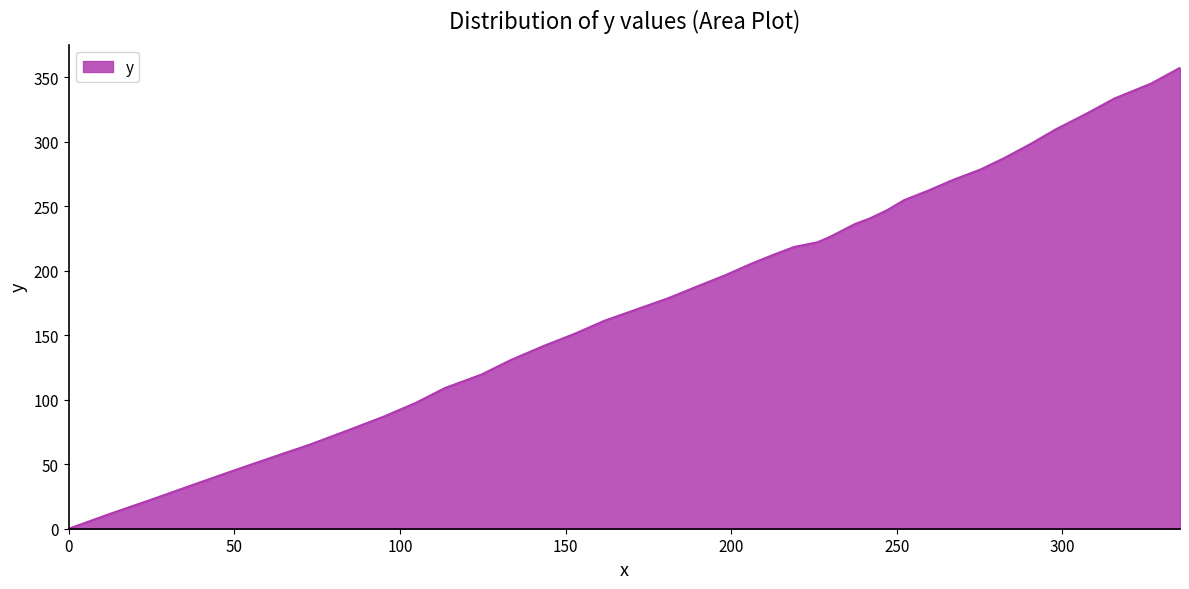

What is the greatest value displayed?

357.3